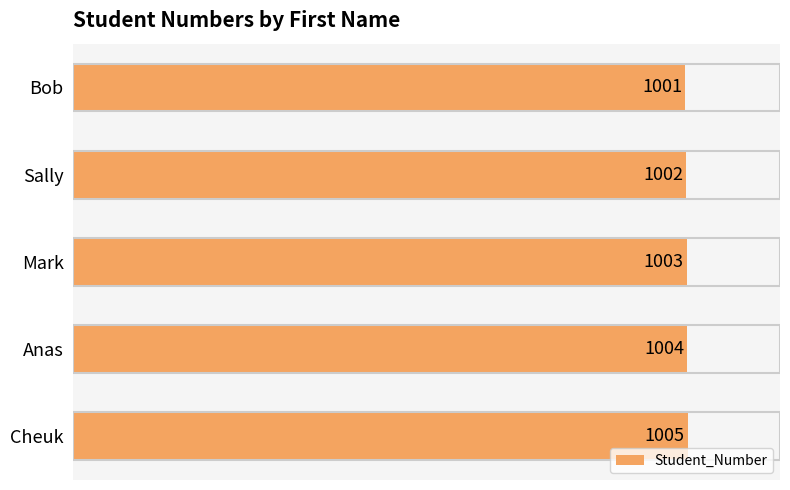

What is the difference between the maximum and minimum values?

4